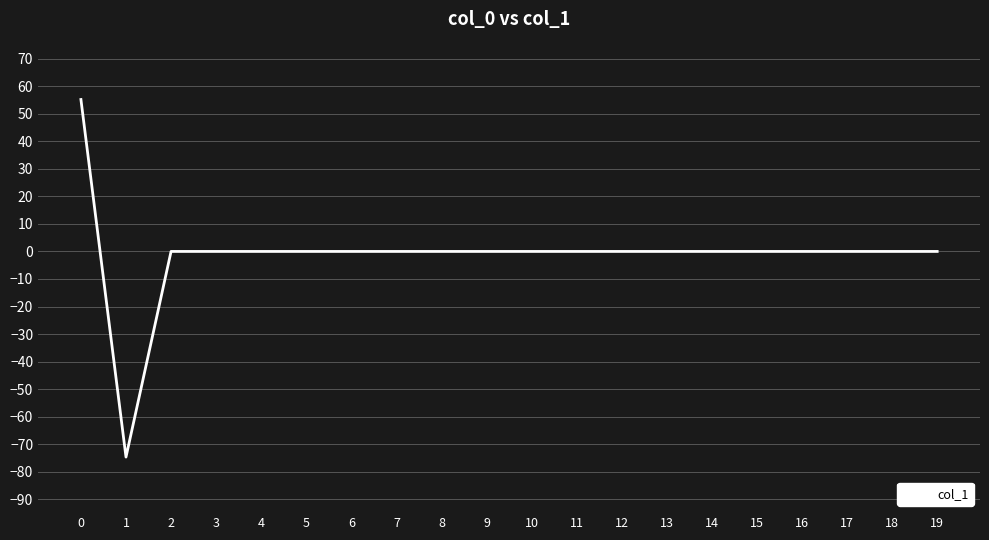

Reading right to left, what are all the values shown in this chart?

19=0.0	18=0.0	17=0.0	16=0.0	15=0.0	14=0.0	13=0.0	12=0.0	11=0.0	10=0.0	9=0.0	8=0.0	7=0.0	6=0.0	5=0.0	4=0.0	3=0.0	2=0.0	1=-74.7	0=55.2